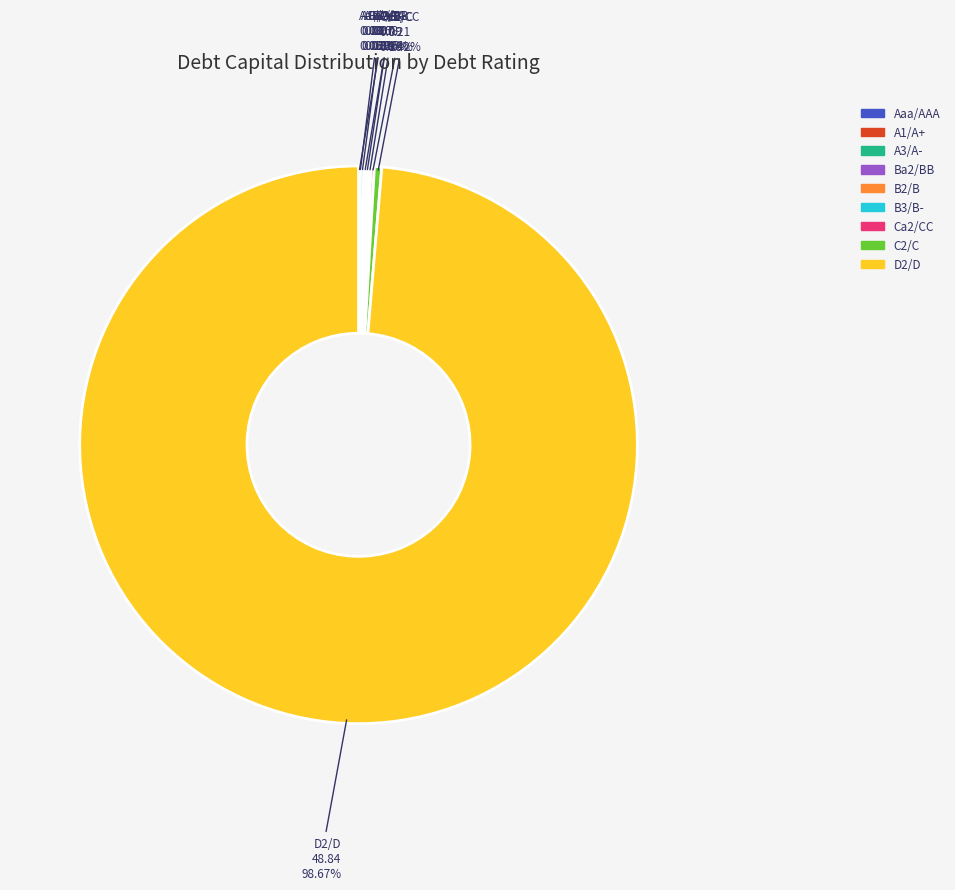

Which category accounts for the majority?

D2/D